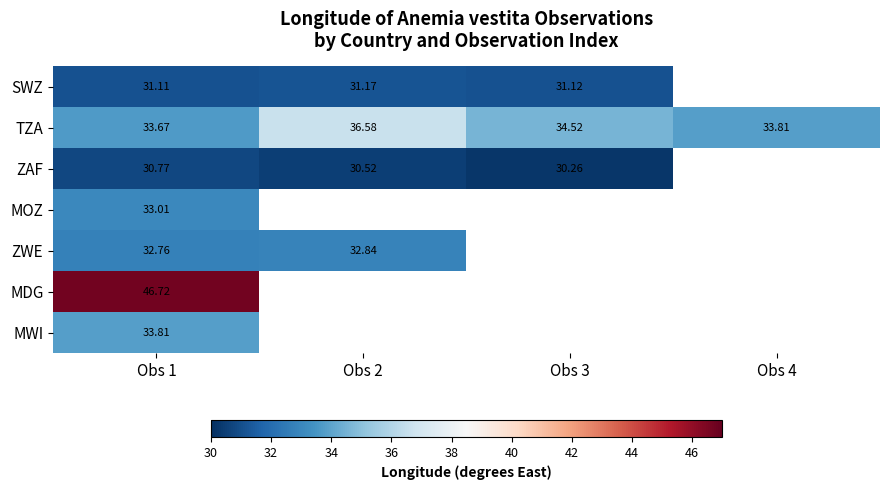

At Obs 1, list the series in order from smallest to largest.

ZAF, SWZ, ZWE, MOZ, TZA, MWI, MDG